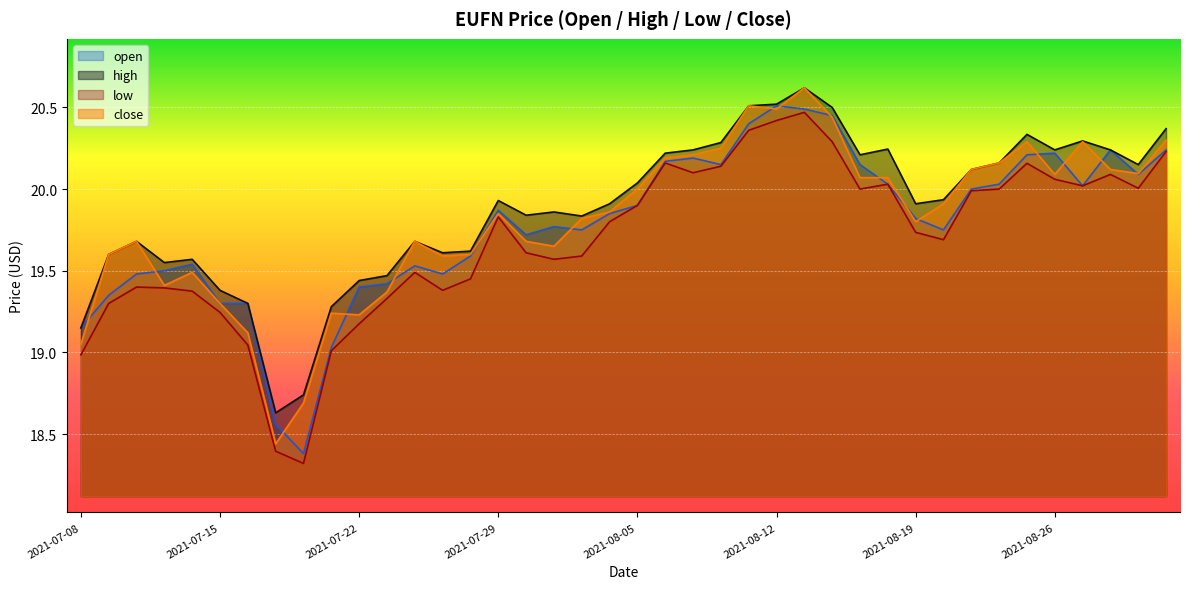

Does the chart display data point markers on the line(s)?

No